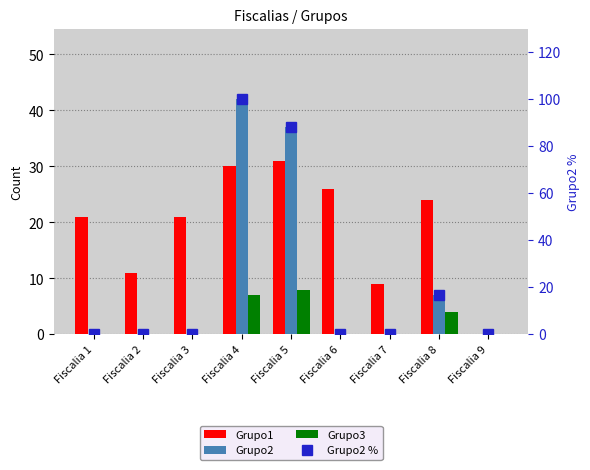

Between Fiscalia 6 and Fiscalia 5, which is larger?

Fiscalia 5